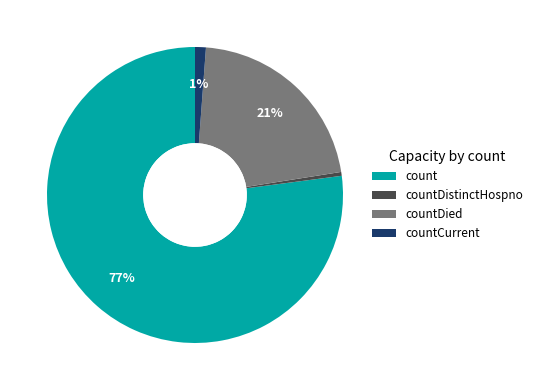

To the nearest percent, what is the average slice percentage?

25%